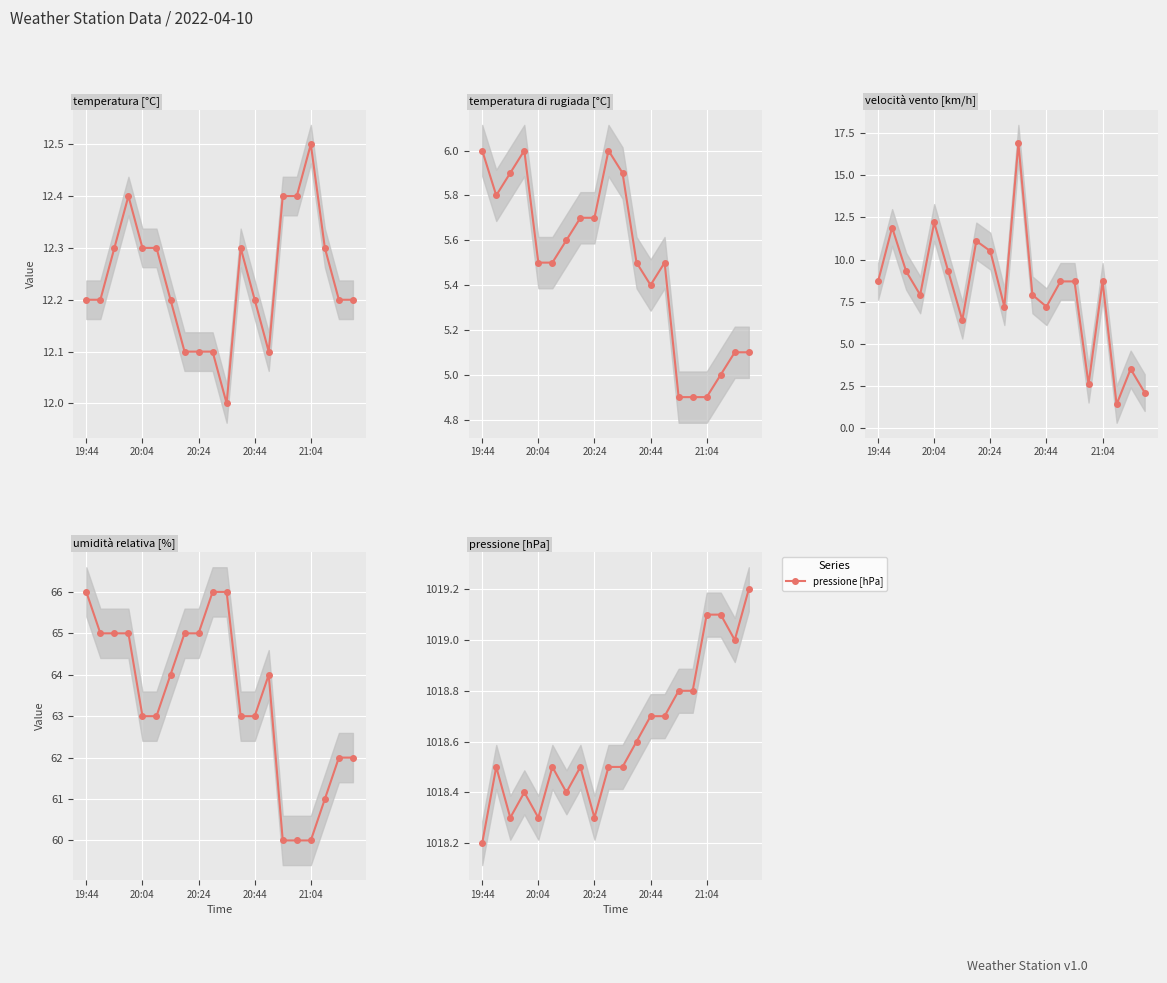

At how many categories does at least one series exceed 776?

20